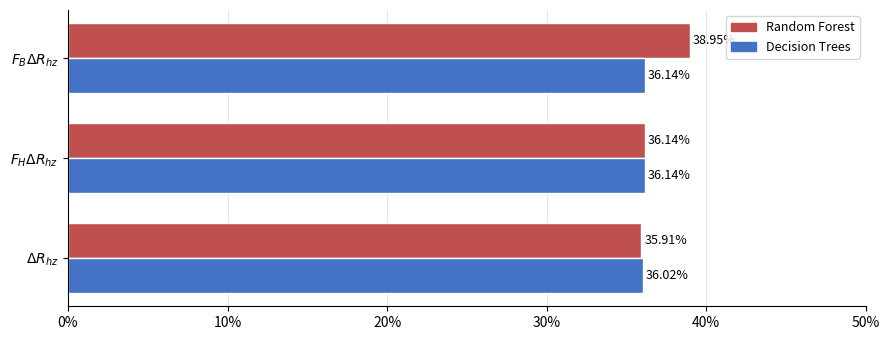

What are all the series names shown in the legend?

Random Forest, Decision Trees